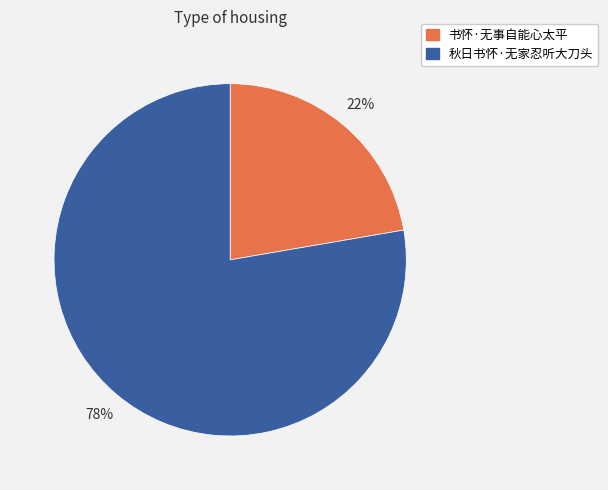

True or false: 书怀·无事自能心太平 accounts for 31% of the total.

False